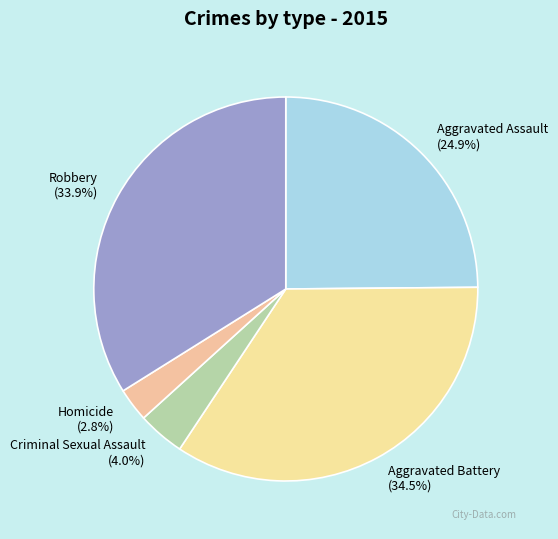

Is the sum of Homicide and Aggravated Battery greater than half?

No